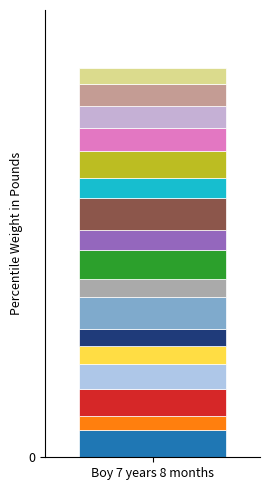

The job791_scenario4_1846 series shows 0.3 at B11. True or false?

True